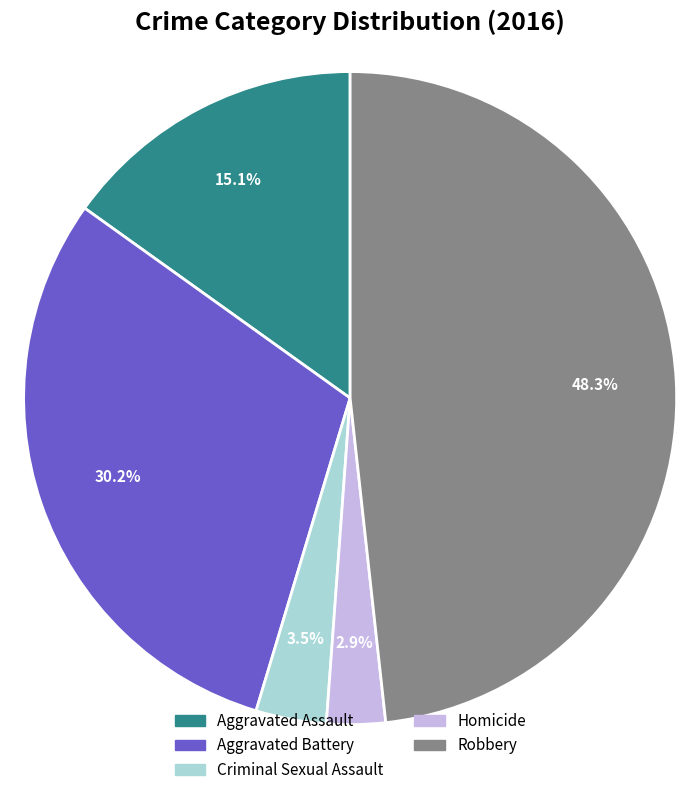

Which slice is the smallest?

Homicide